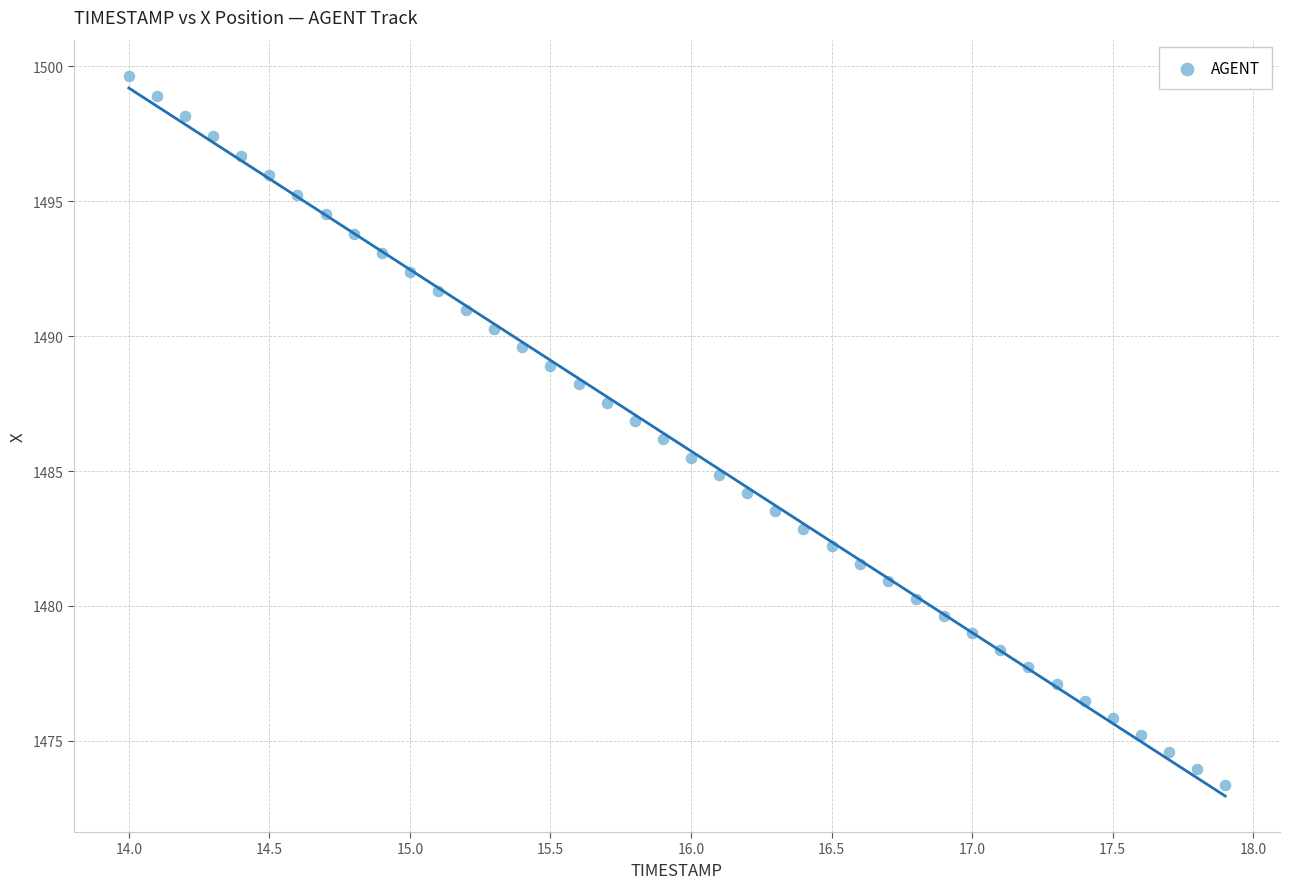

What is the range of X values (max minus min)?

3.9